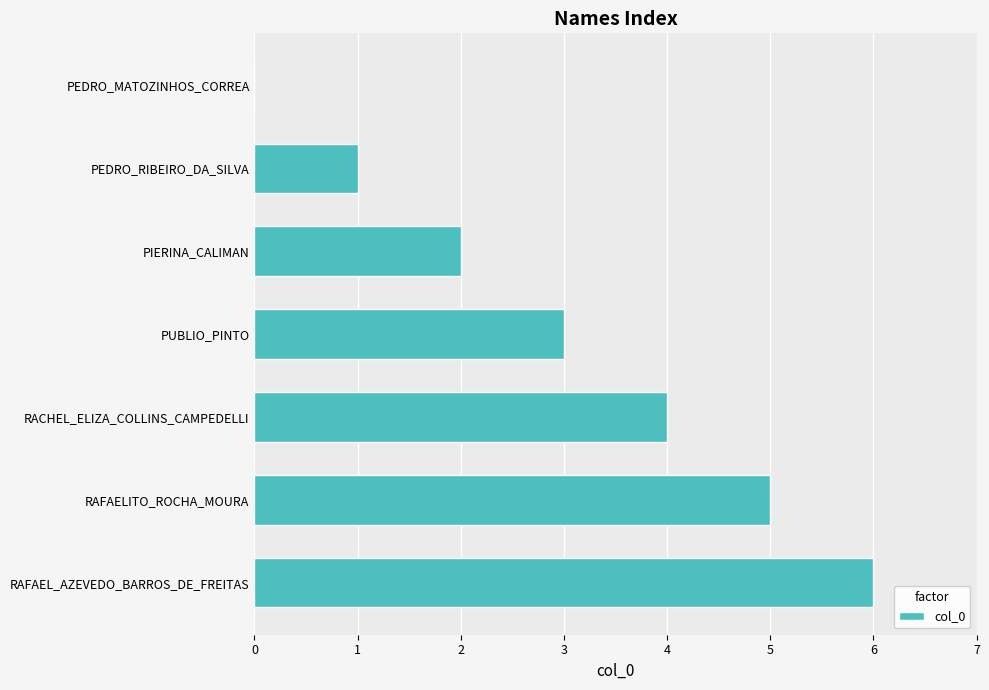

What is the sum of the values at RAFAEL_AZEVEDO_BARROS_DE_FREITAS and RAFAELITO_ROCHA_MOURA?

11